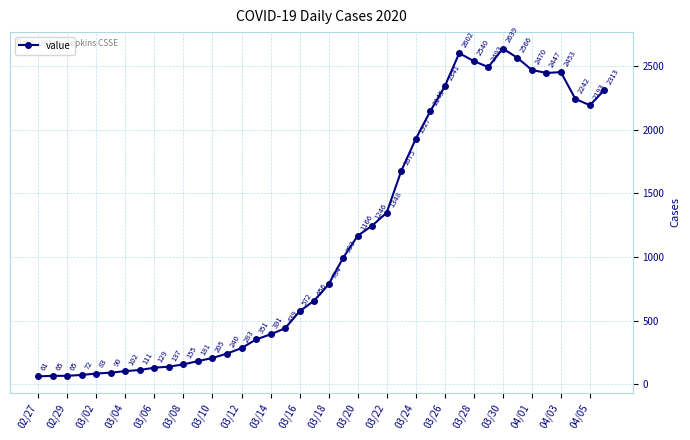

What is the difference between the maximum and minimum values?

2578